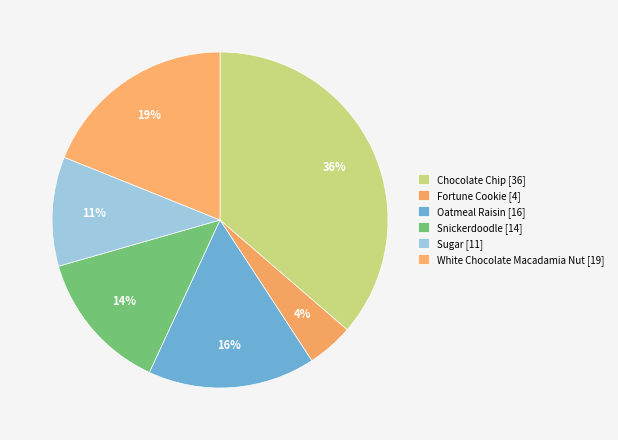

Which slice is the largest?

Chocolate Chip